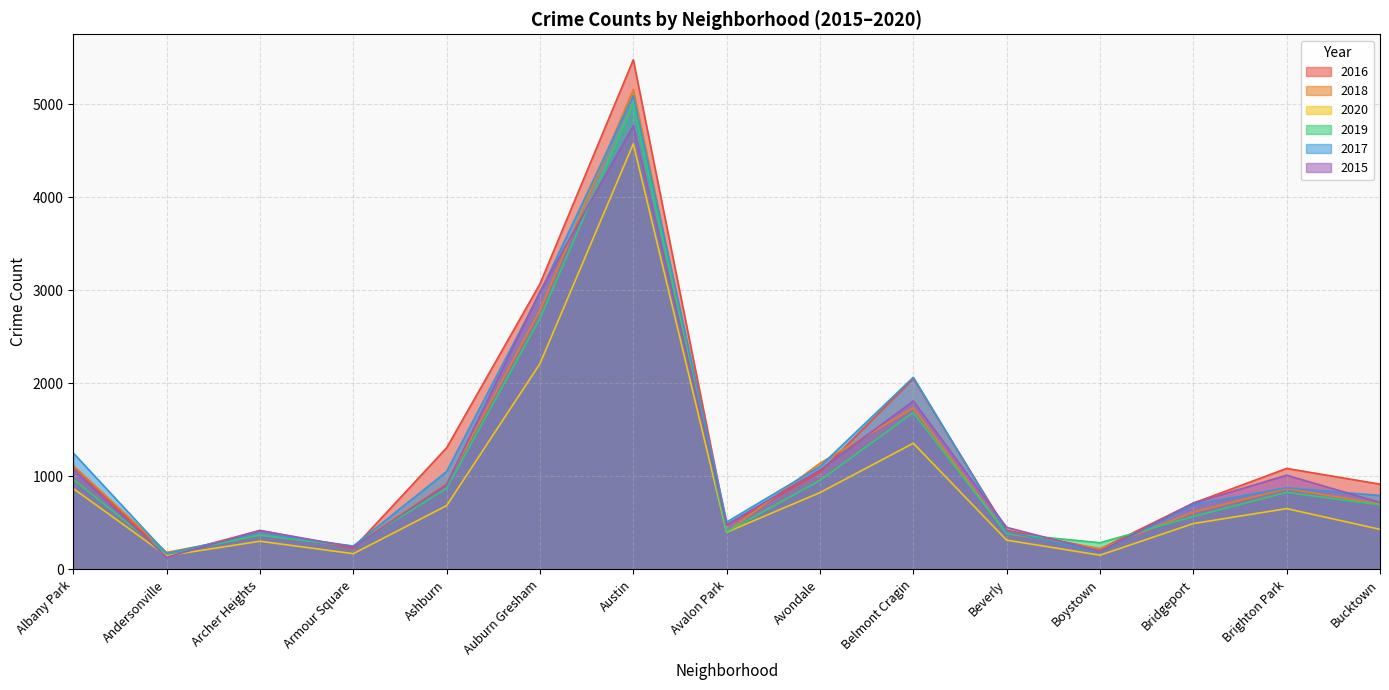

True or false: 2018 has more than 1 points higher than both neighbors.

True